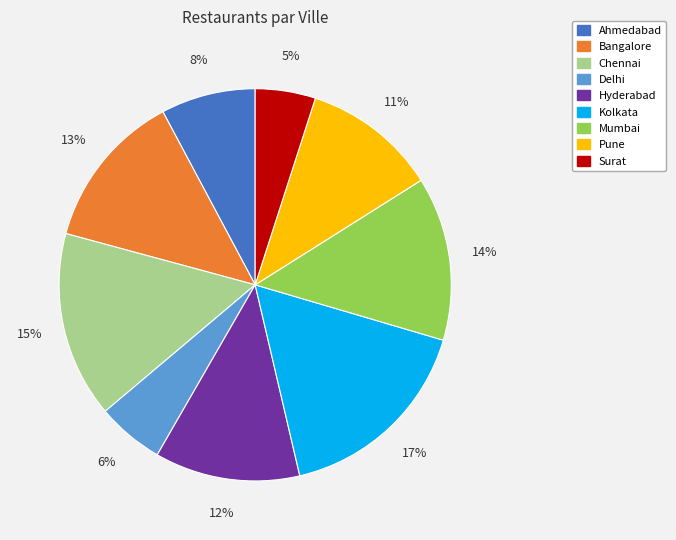

How many slices are in this pie chart?

9